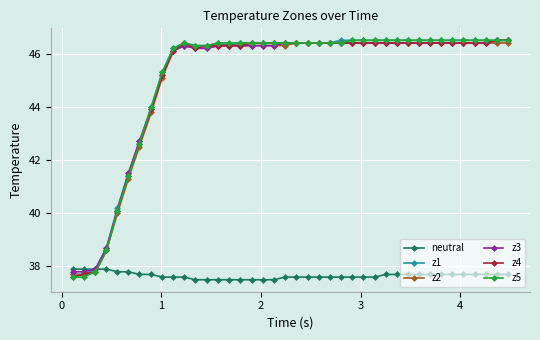

What are all the series names shown in the legend?

neutral, z1, z2, z3, z4, z5